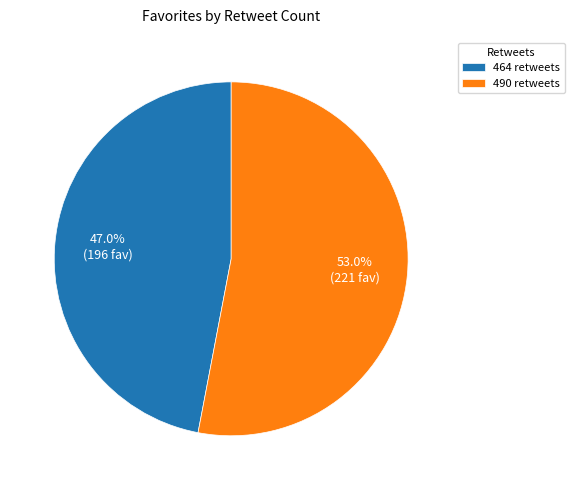

Which category has the biggest portion of the pie?

490 retweets